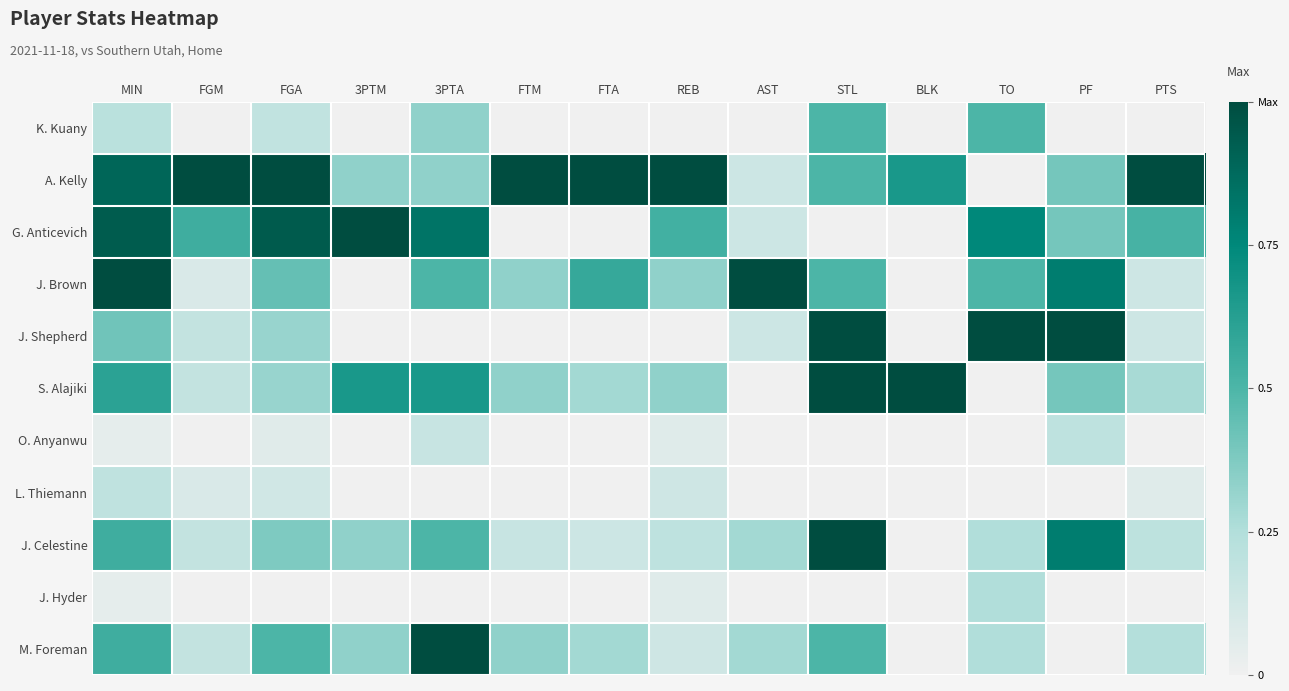

Which label corresponds to the smallest value in the chart?

FGM